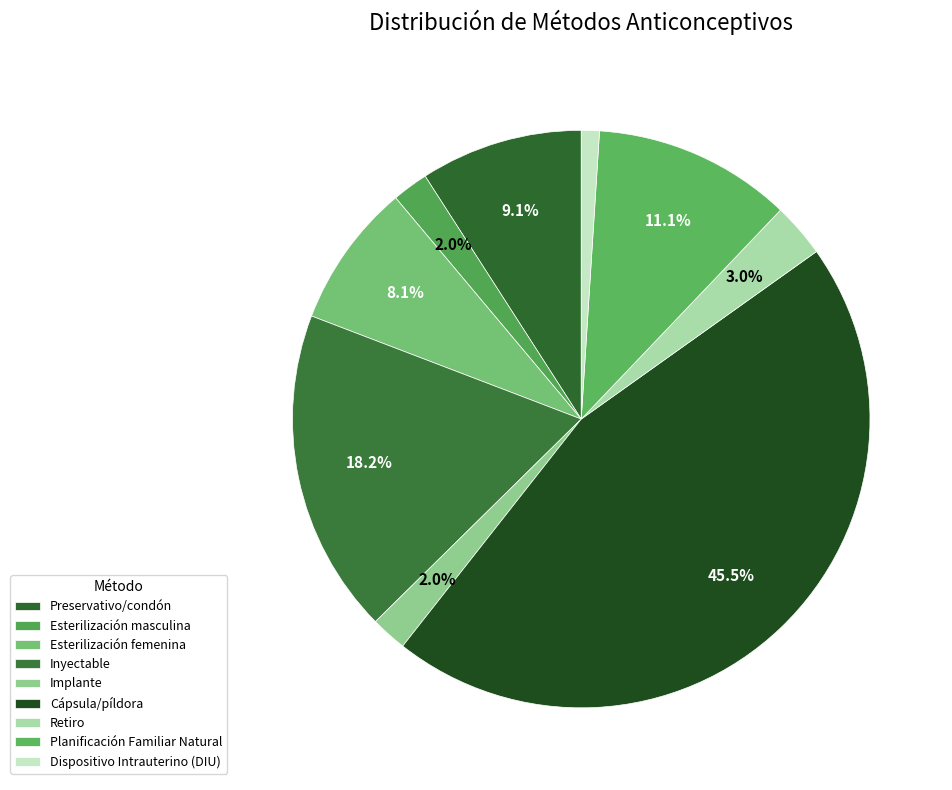

Does Retiro represent more than half of the total?

No